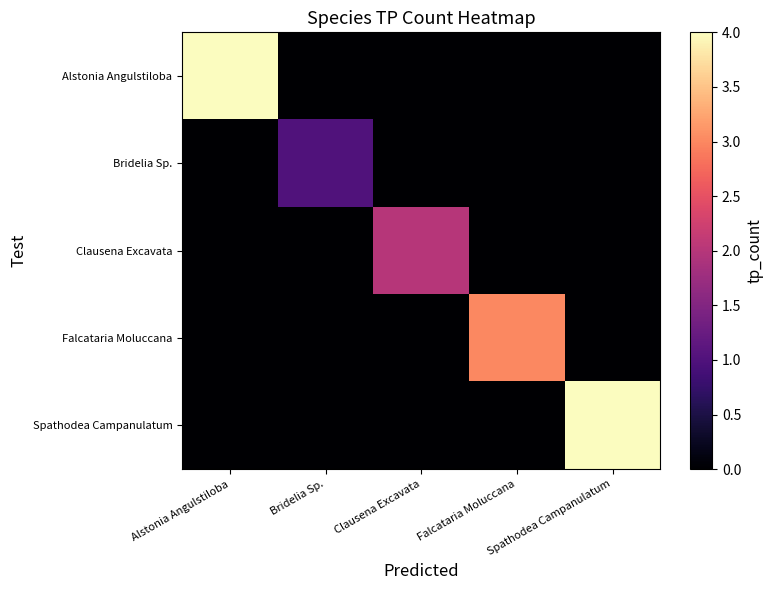

At Falcataria Moluccana, list the series in order from smallest to largest.

Alstonia Angulstiloba, Bridelia Sp., Clausena Excavata, Spathodea Campanulatum, Falcataria Moluccana